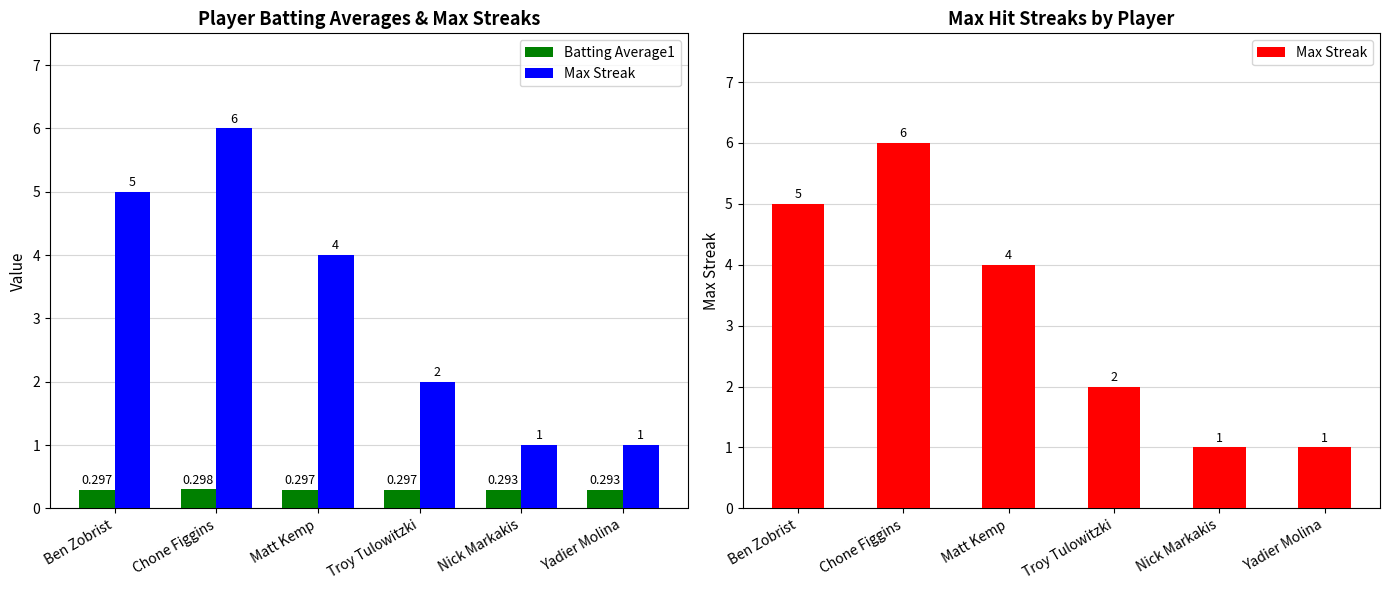

Is the value of Batting Average1 at Chone Figgins greater than the value of Max Streak at Yadier Molina?

No